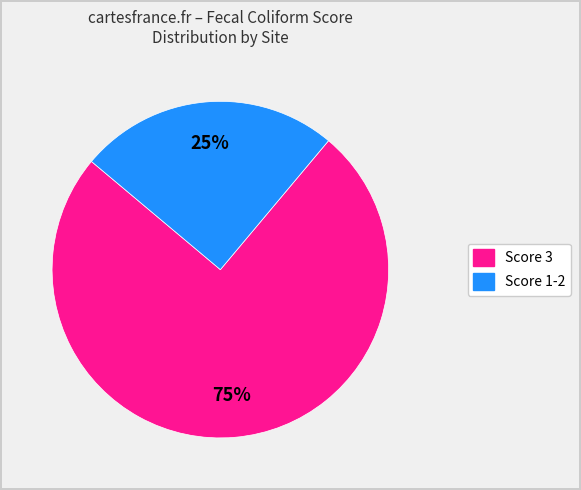

Is there any slice that represents more than half of the pie?

Yes